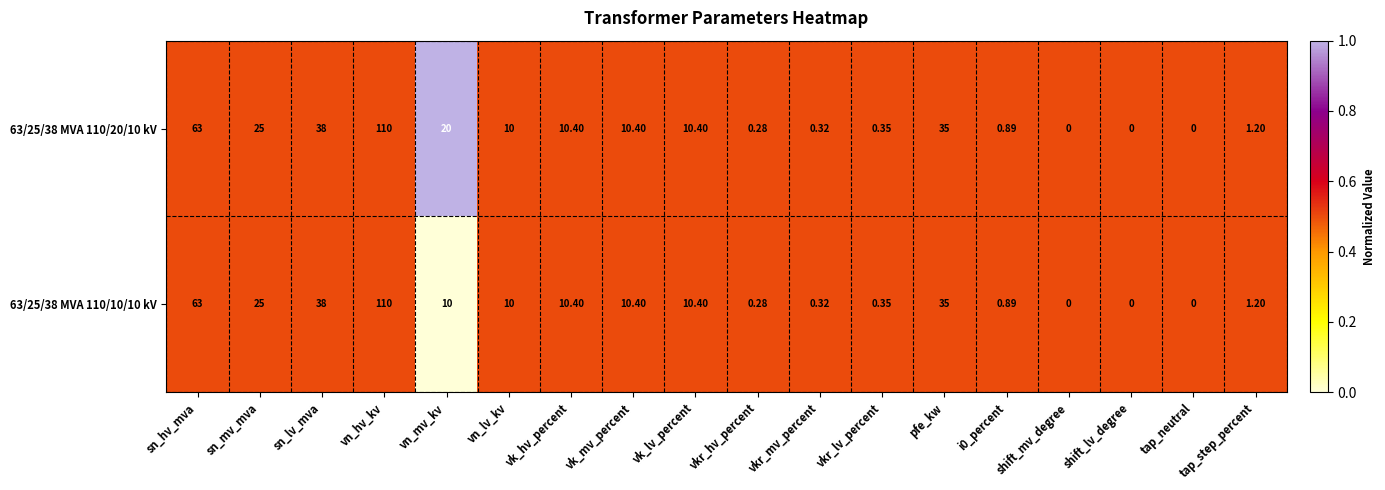

What is the total value across all series at vn_lv_kv?

20.0